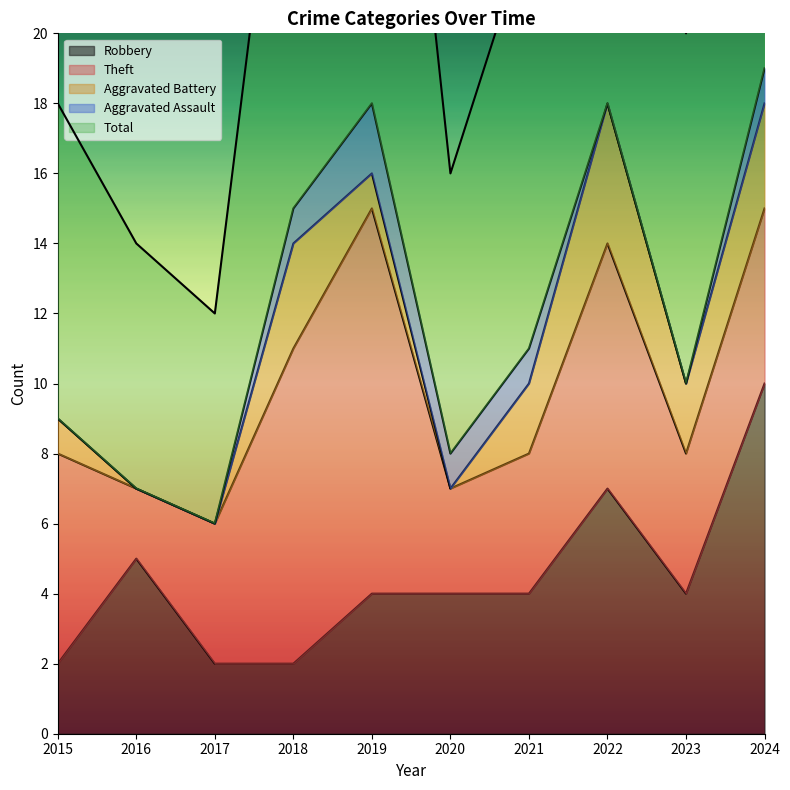

At which label does Aggravated Battery first exceed 2?

2018